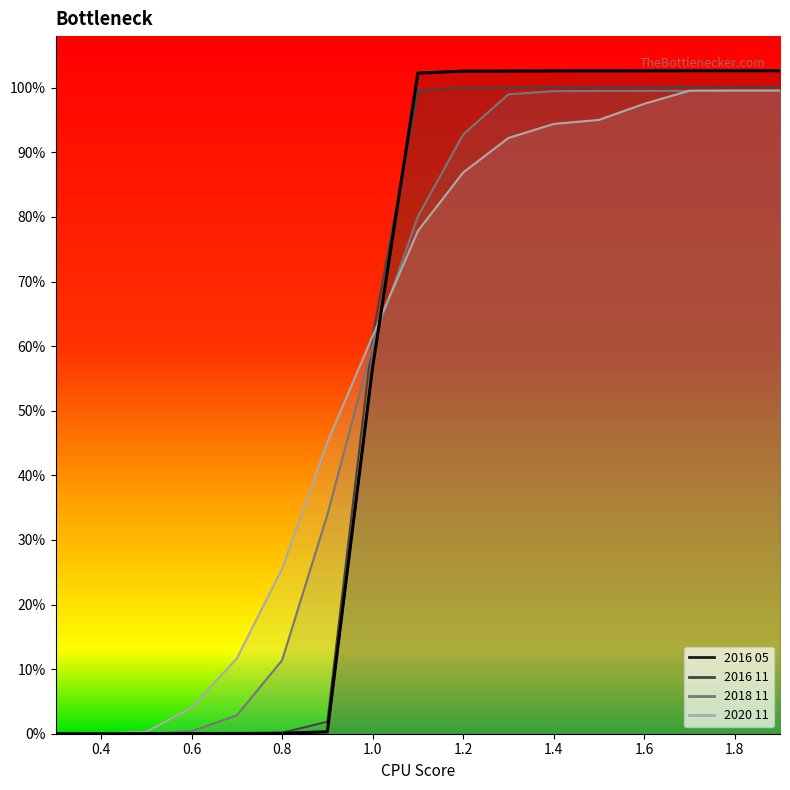

True or false: 2018 11 has more than 1 interior local peaks.

False